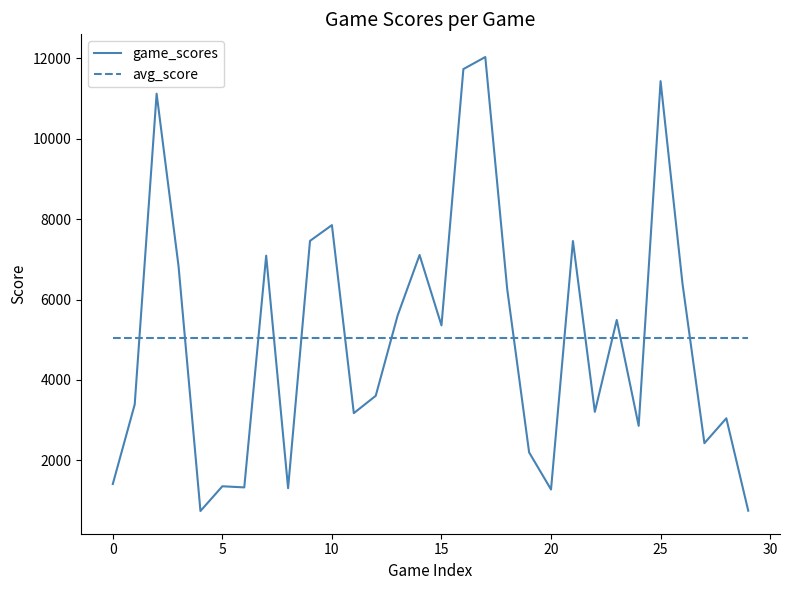

True or false: game_scores and avg_score cross at least once.

True